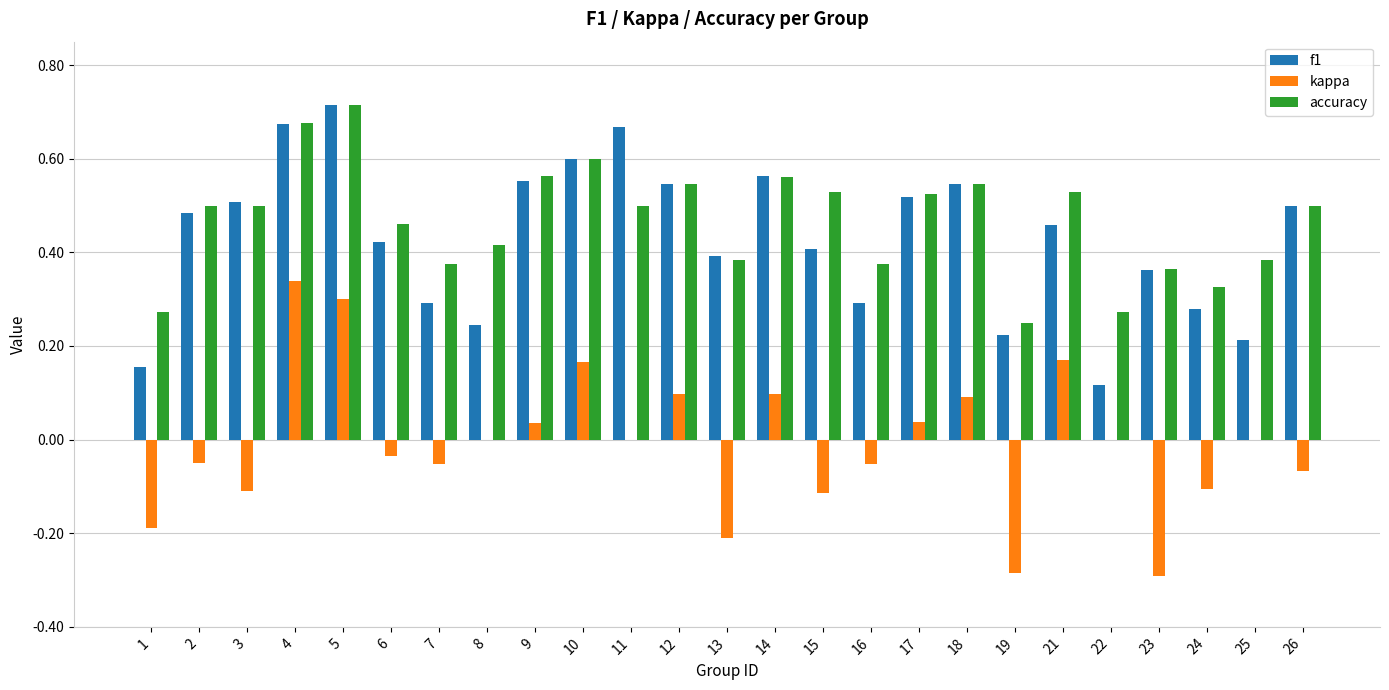

Is the value of accuracy at 3 greater than the value of kappa at 21?

Yes